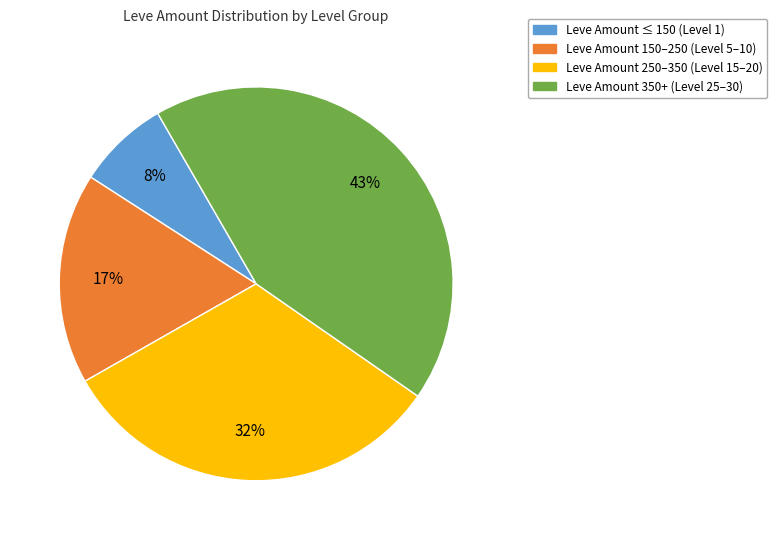

To the nearest percent, what is the average slice percentage?

25%